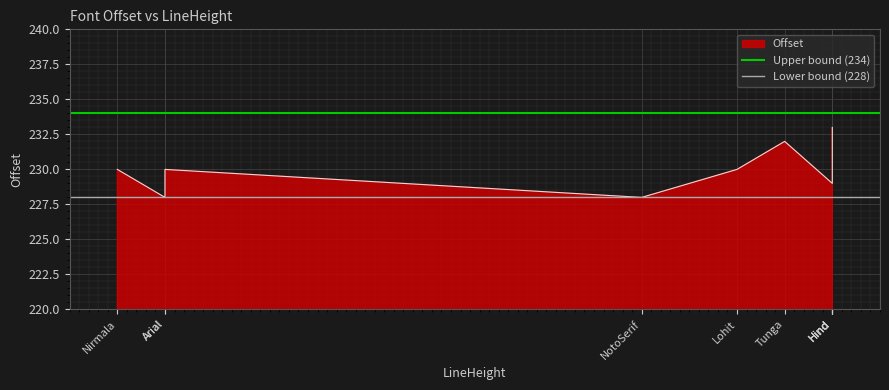

At which label is Upper bound (234) closest to 234?

Nirmala